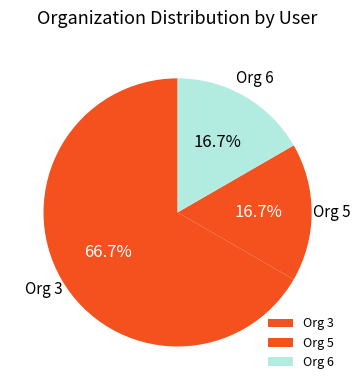

Is the sum of Org 5 and Org 6 greater than half?

No